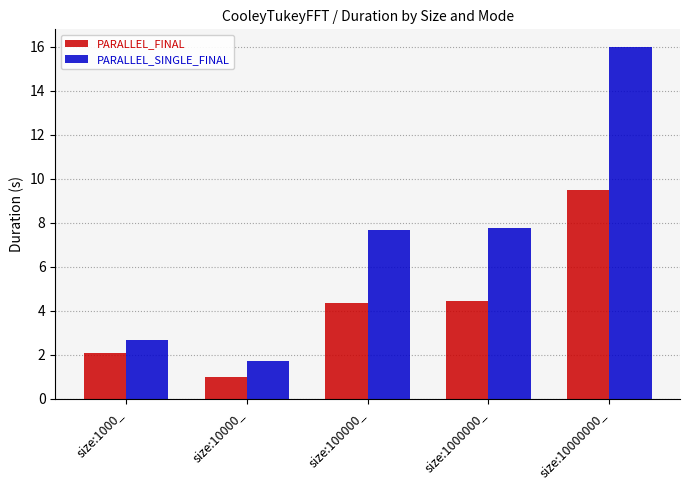

Which series has the widest spread of values?

PARALLEL_SINGLE_FINAL